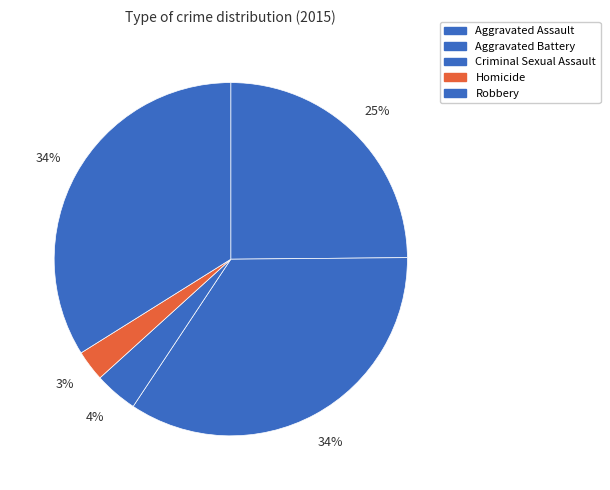

Count the number of slices in the pie.

5